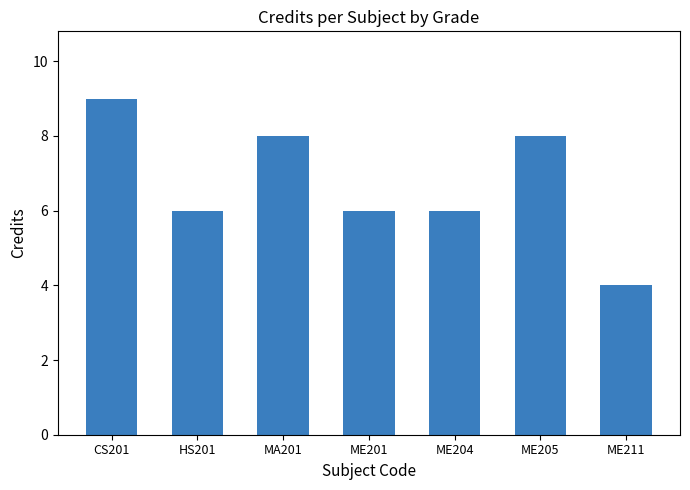

What is the minimum value shown in the chart?

4